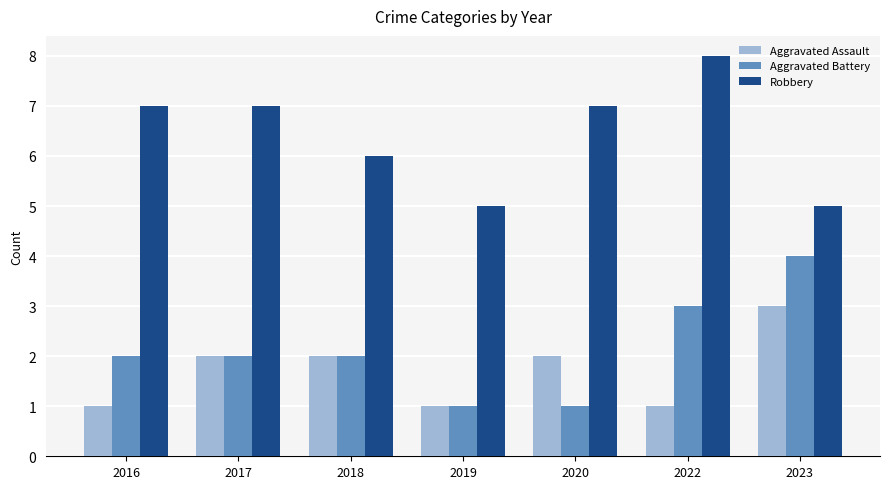

Which series changed the most between 2016 and 2017?

Aggravated Assault